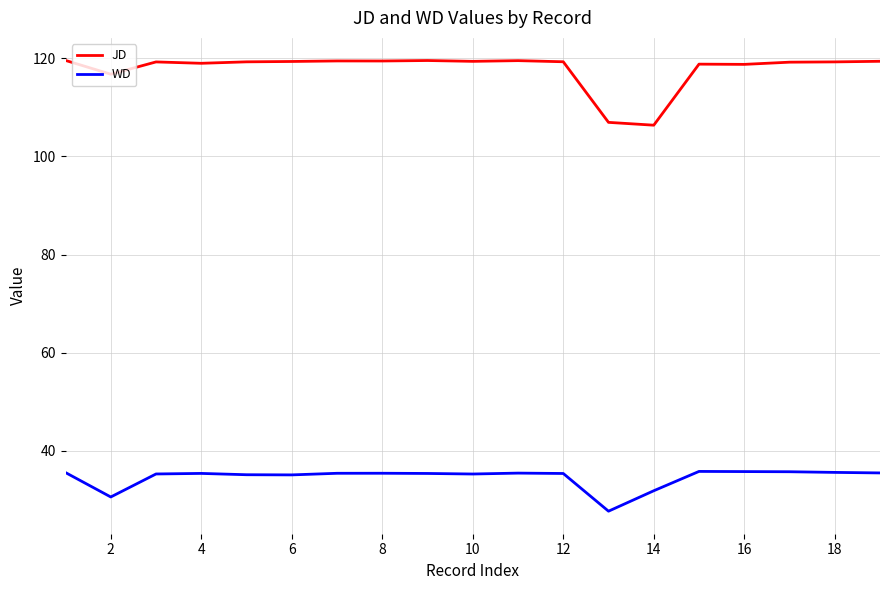

List the series in order of their peak value, lowest first.

WD, JD